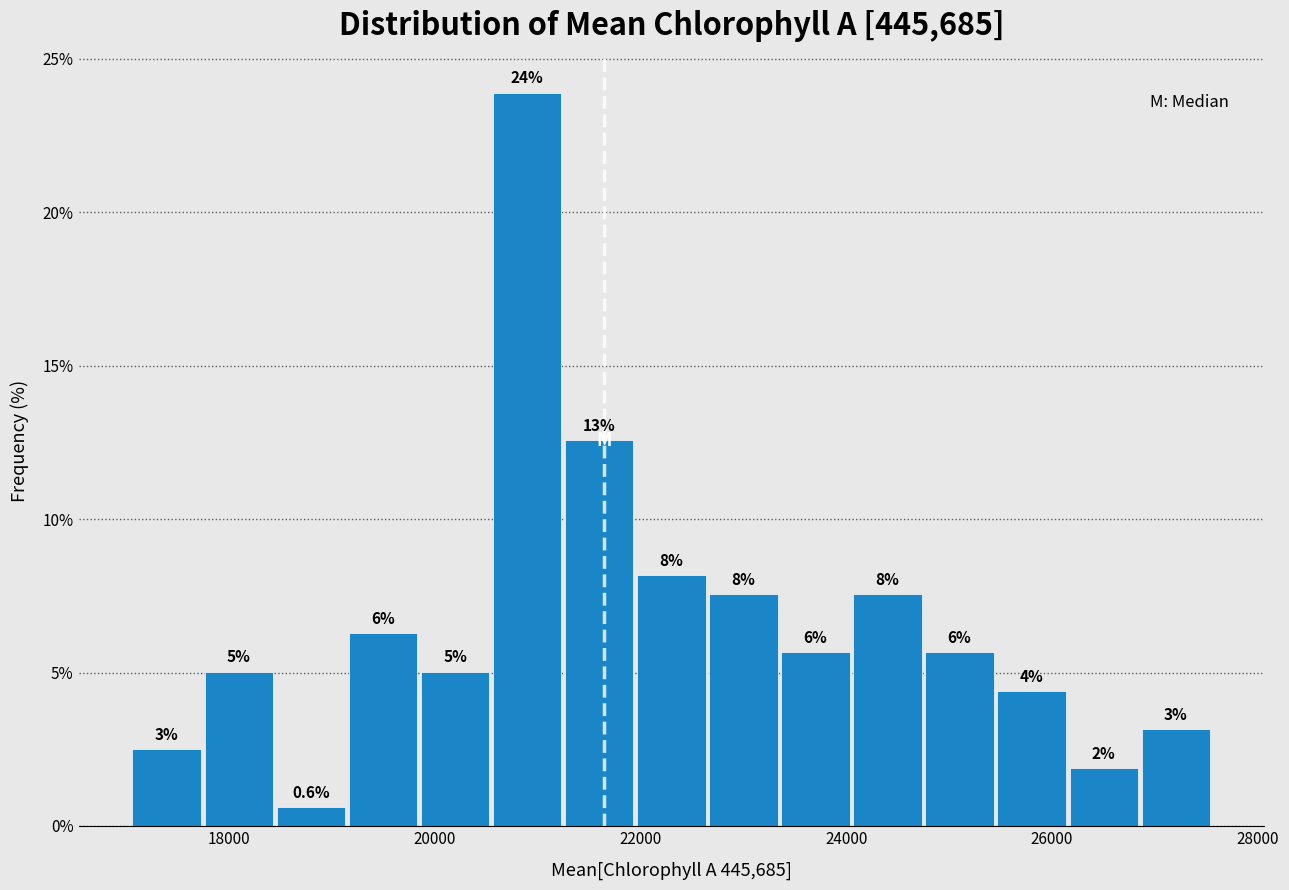

Read against the x-axis, roughly where is the centre of the tallest bar?

20800